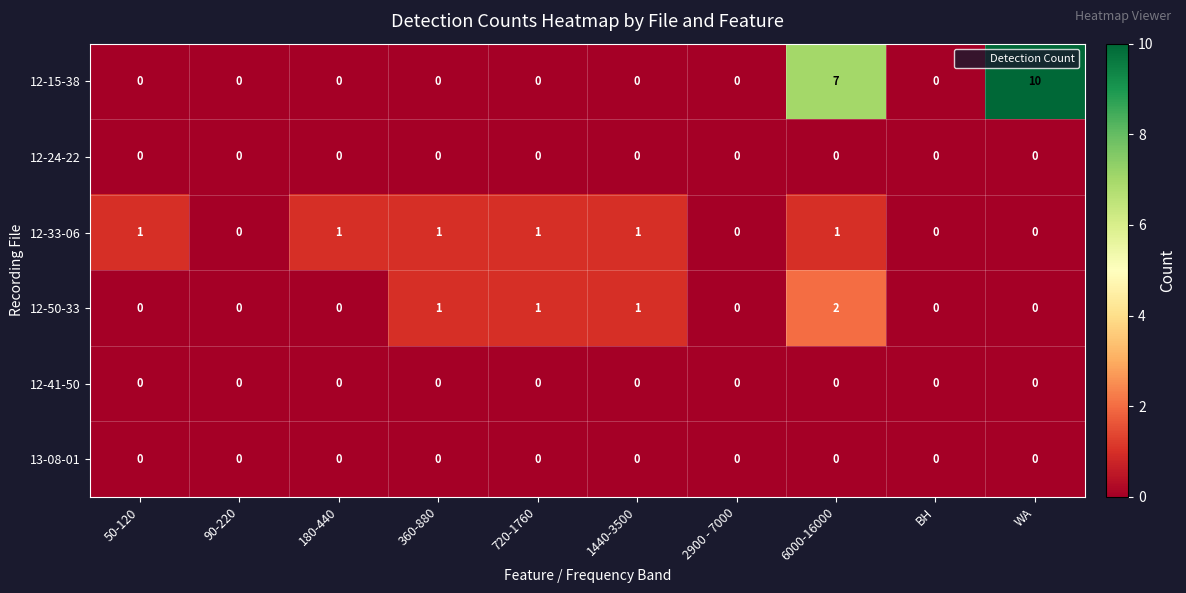

The 12-50-33 series shows 0 at BH. True or false?

True